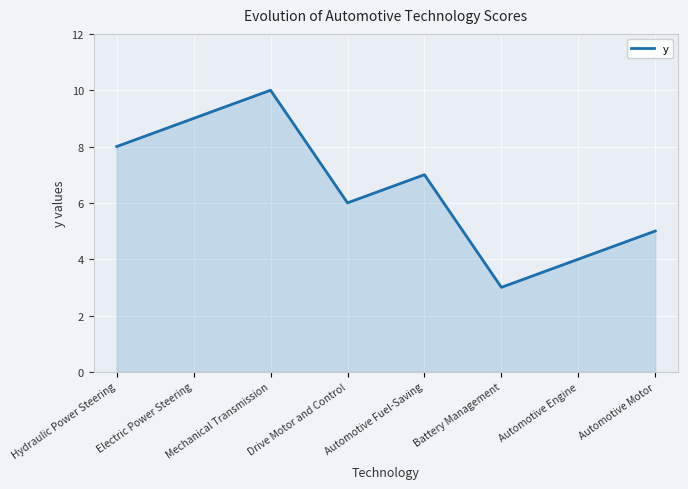

Reading left to right, what are all the values shown in this chart?

Hydraulic Power Steering=8	Electric Power Steering=9	Mechanical Transmission=10	Drive Motor and Control=6	Automotive Fuel-Saving=7	Battery Management=3	Automotive Engine=4	Automotive Motor=5